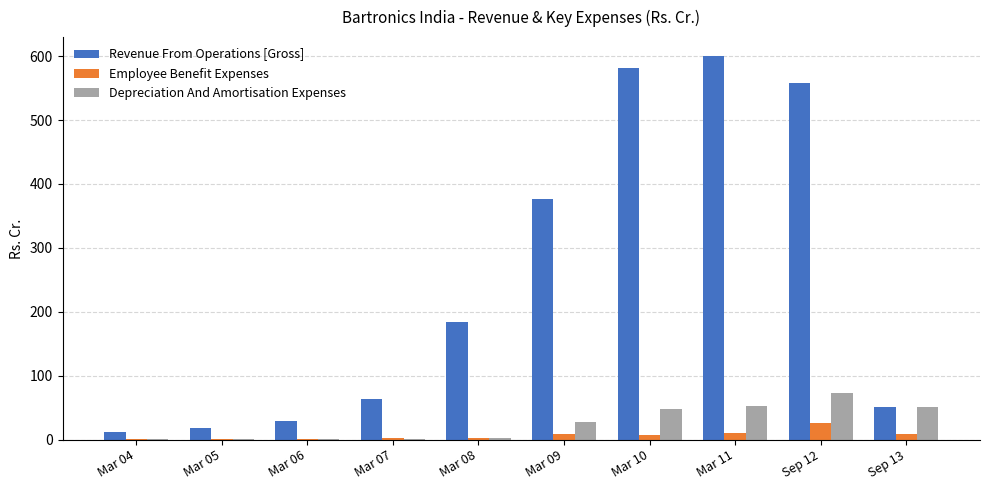

Which category has the highest value across all series?

Mar 11